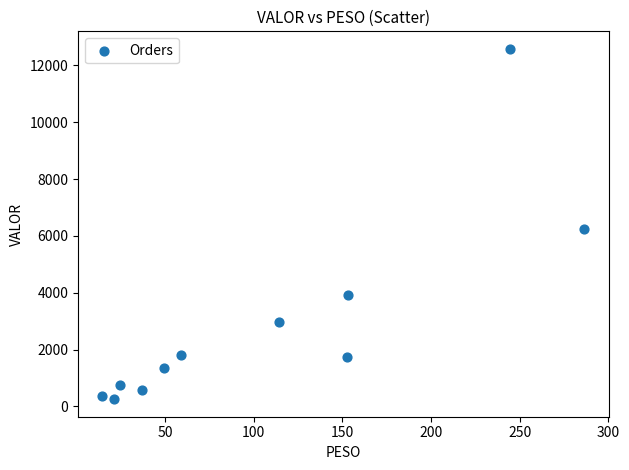

What Y value in the scatter plot is closest to 6417?

6238.4